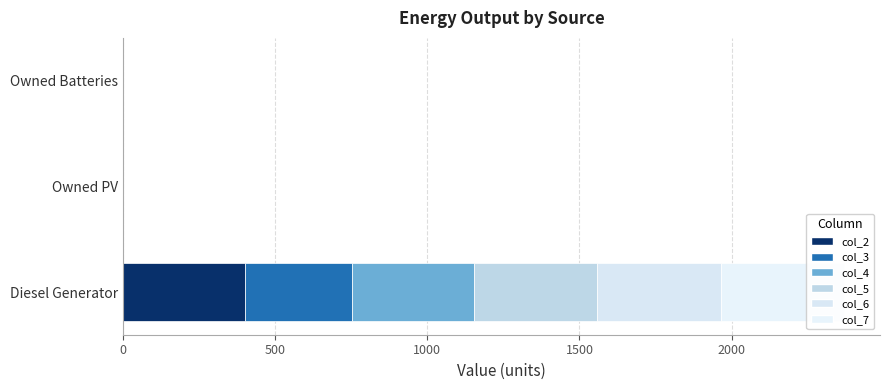

Reading left to right, transcribe all the data shown in this chart.

col_2: 400	0	0
col_3: 354	0	0
col_4: 400	0	0
col_5: 405	0	0
col_6: 405	0	0
col_7: 405	0	0